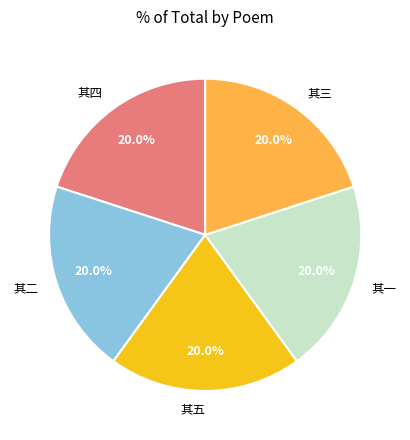

Is there a majority slice in this chart?

No